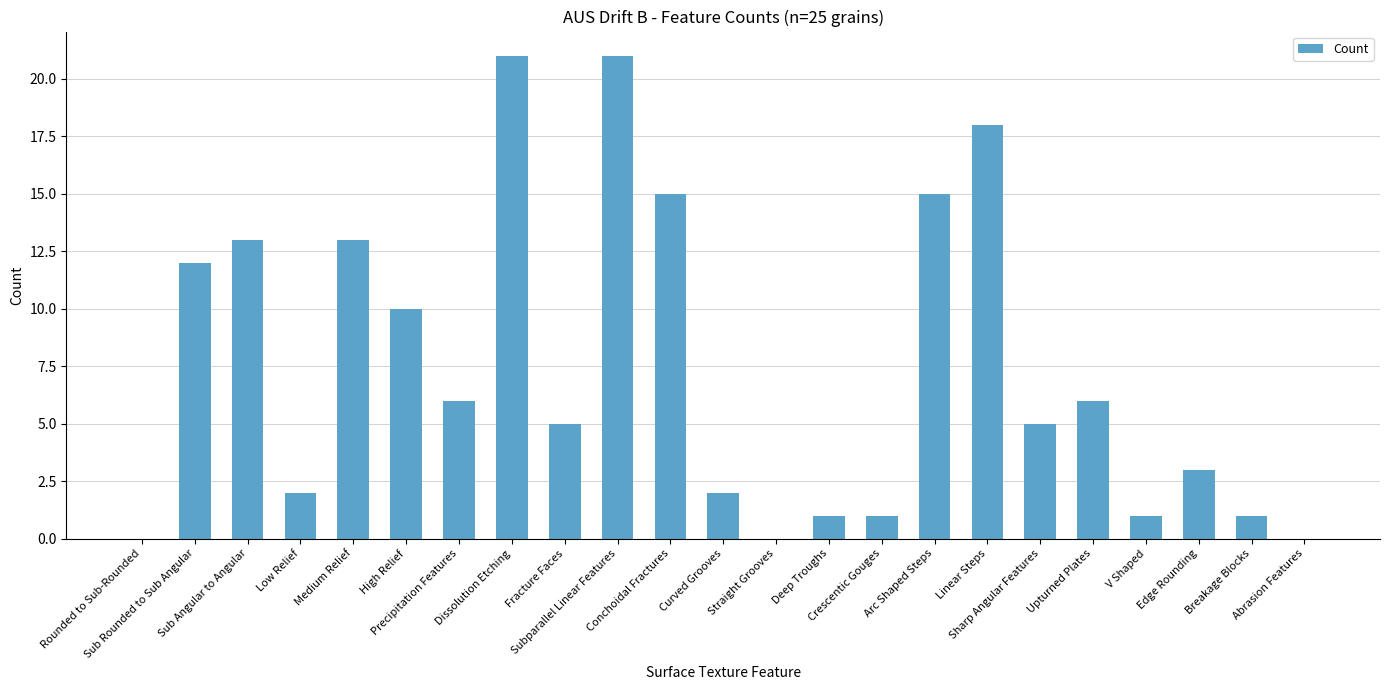

Reading left to right, what are all the values shown in this chart?

0	12	13	2	13	10	6	21	5	21	15	2	0	1	1	15	18	5	6	1	3	1	0